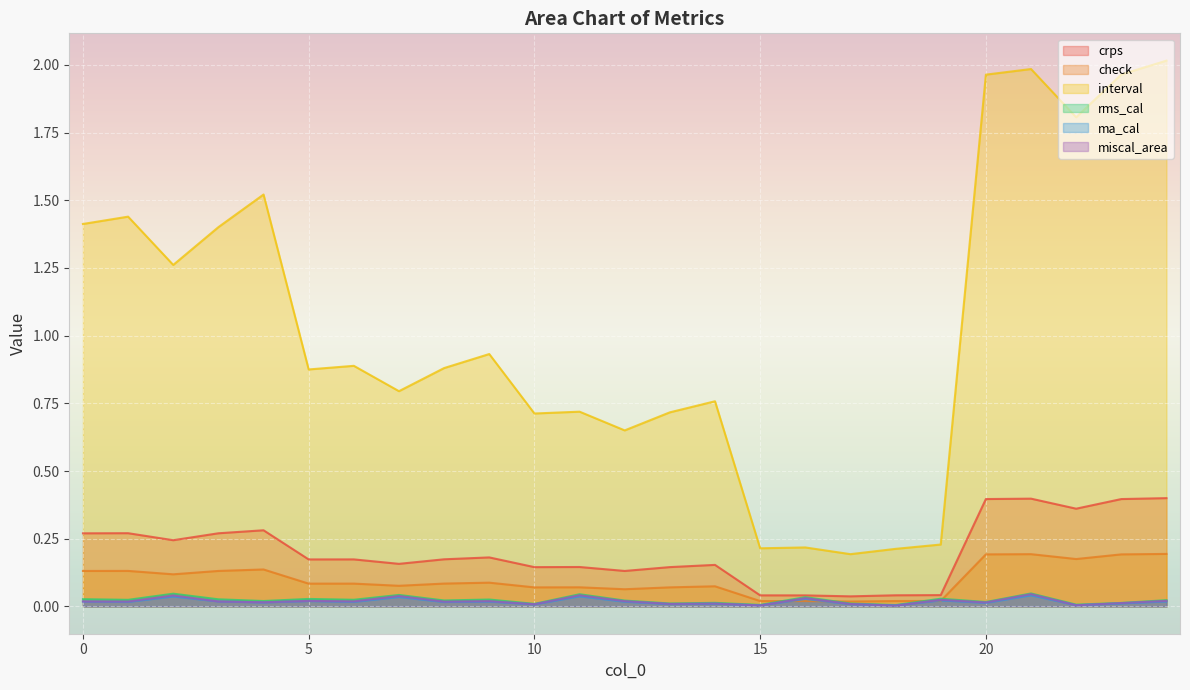

Where is the first local minimum for check?

2